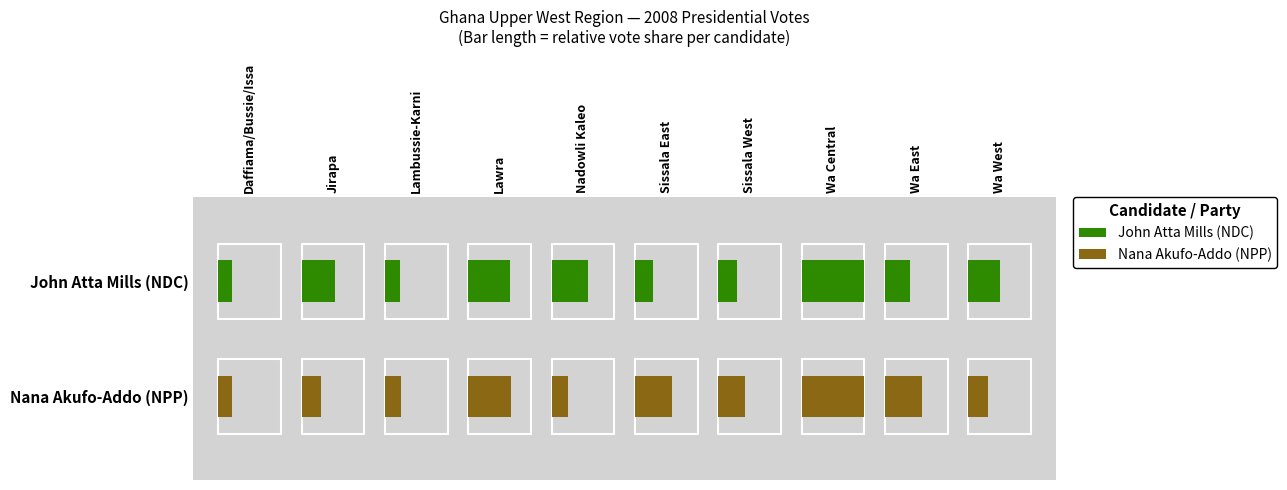

Which has a higher value, John Atta Mills (NDC) or Nana Akufo-Addo (NPP)?

John Atta Mills (NDC)